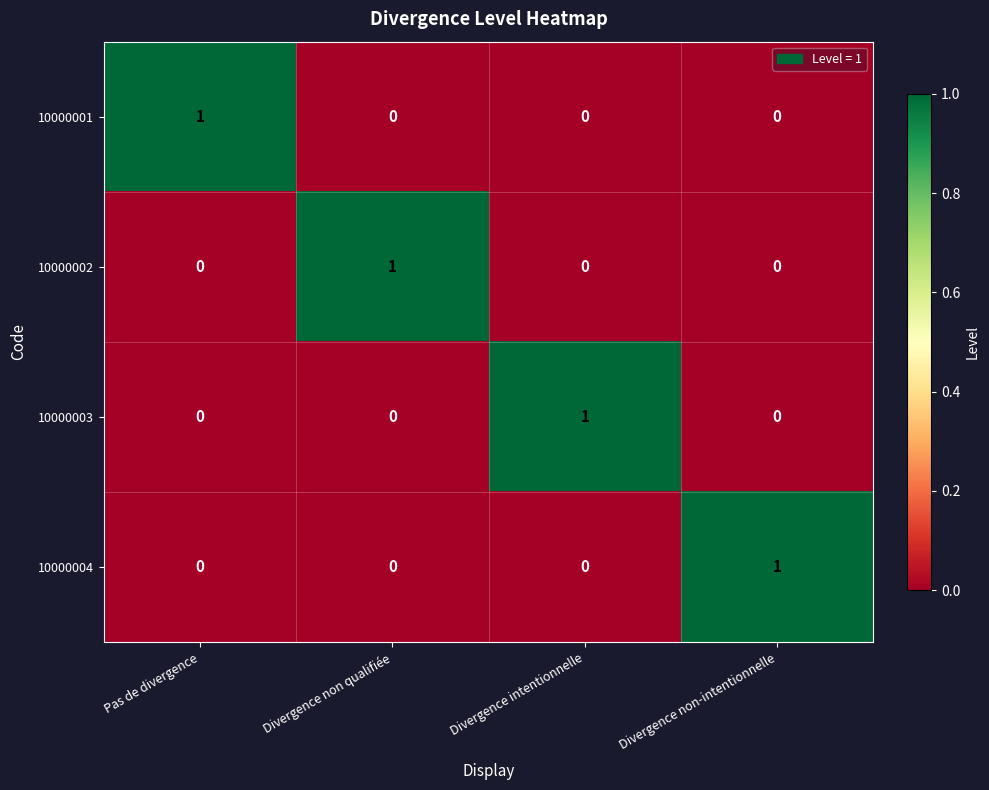

Reading left to right, transcribe all the data shown in this chart.

10000001: 1	0	0	0
10000002: 0	1	0	0
10000003: 0	0	1	0
10000004: 0	0	0	1